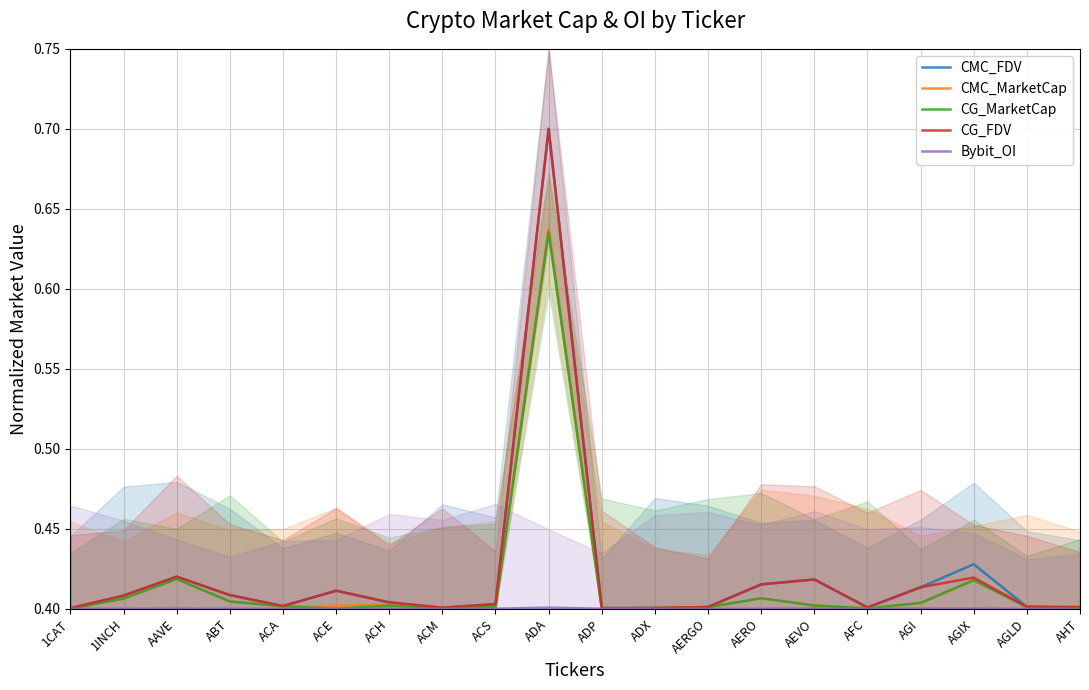

Which category has the highest value across all series?

ADA